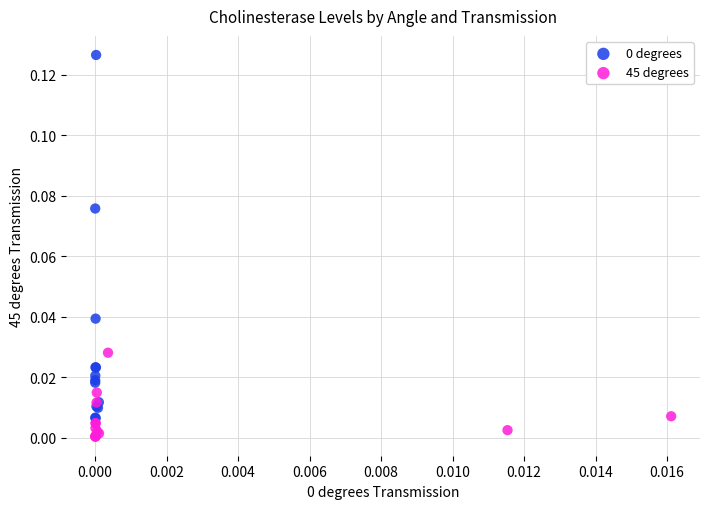

Which series contains the lowest Y value?

45 degrees